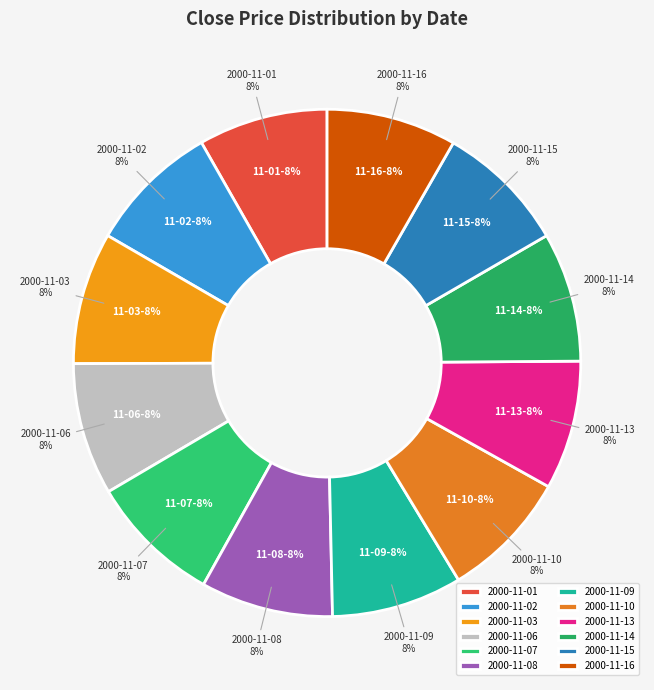

What percentage do 2000-11-06 and 2000-11-15 together represent?

16.8%